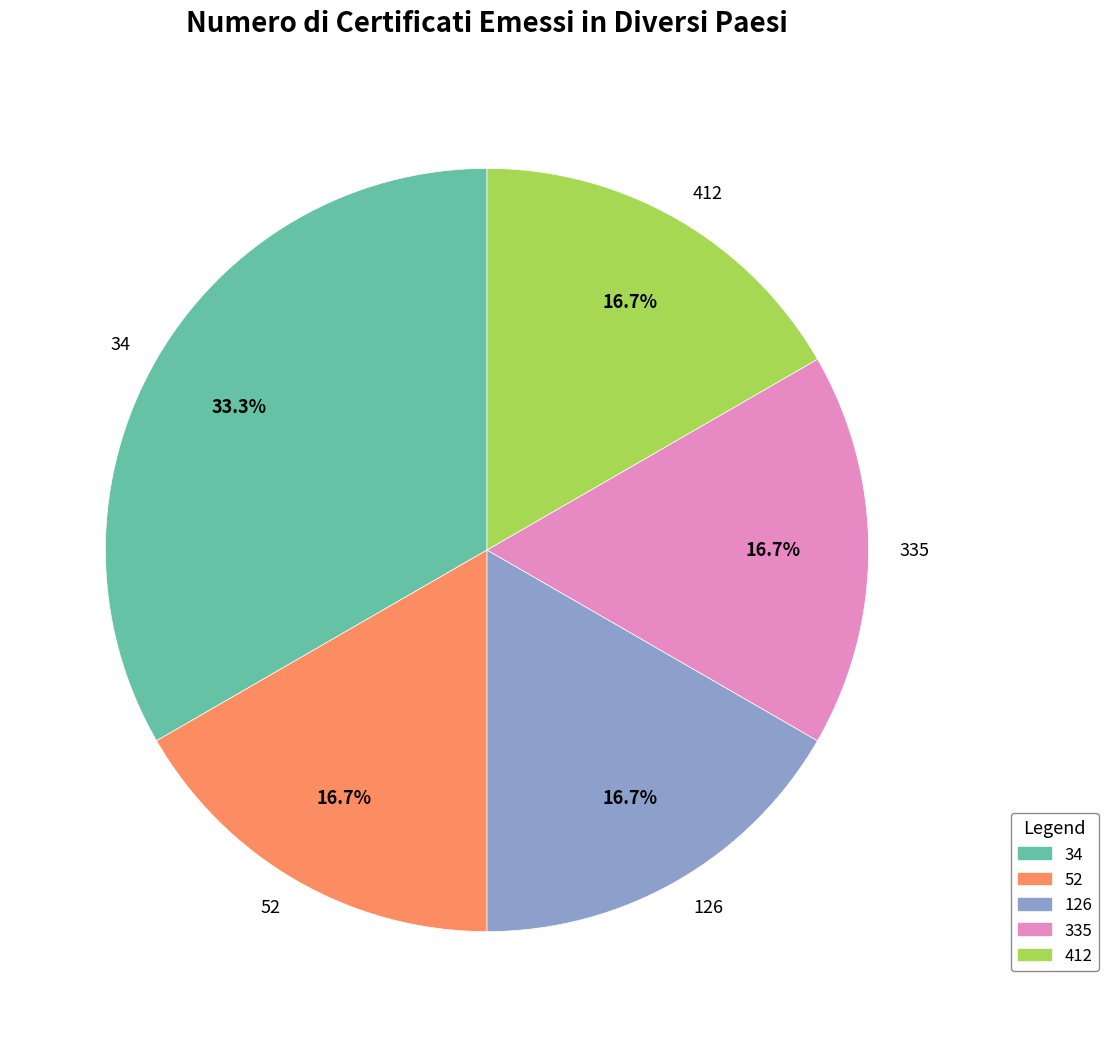

Count the number of slices in the pie.

5